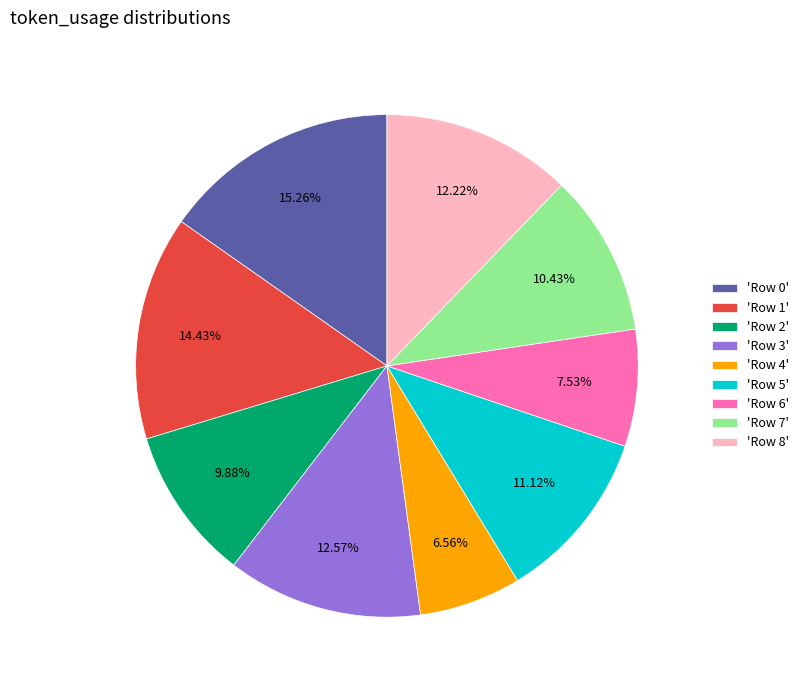

Do 'Row 5' and 'Row 7' together represent more than half of the pie?

No